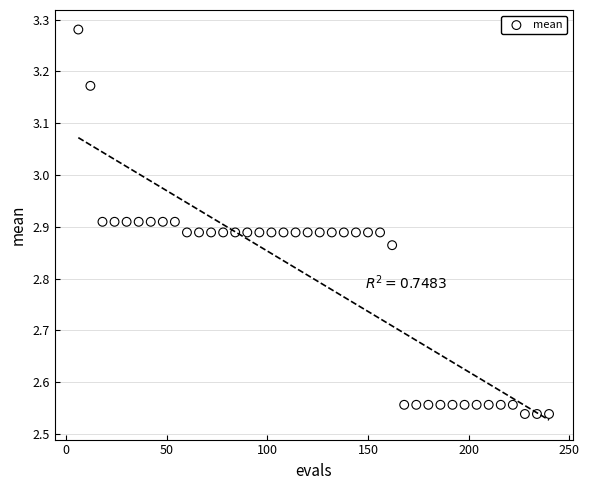

What is the range of Y values (max minus min)?

0.7